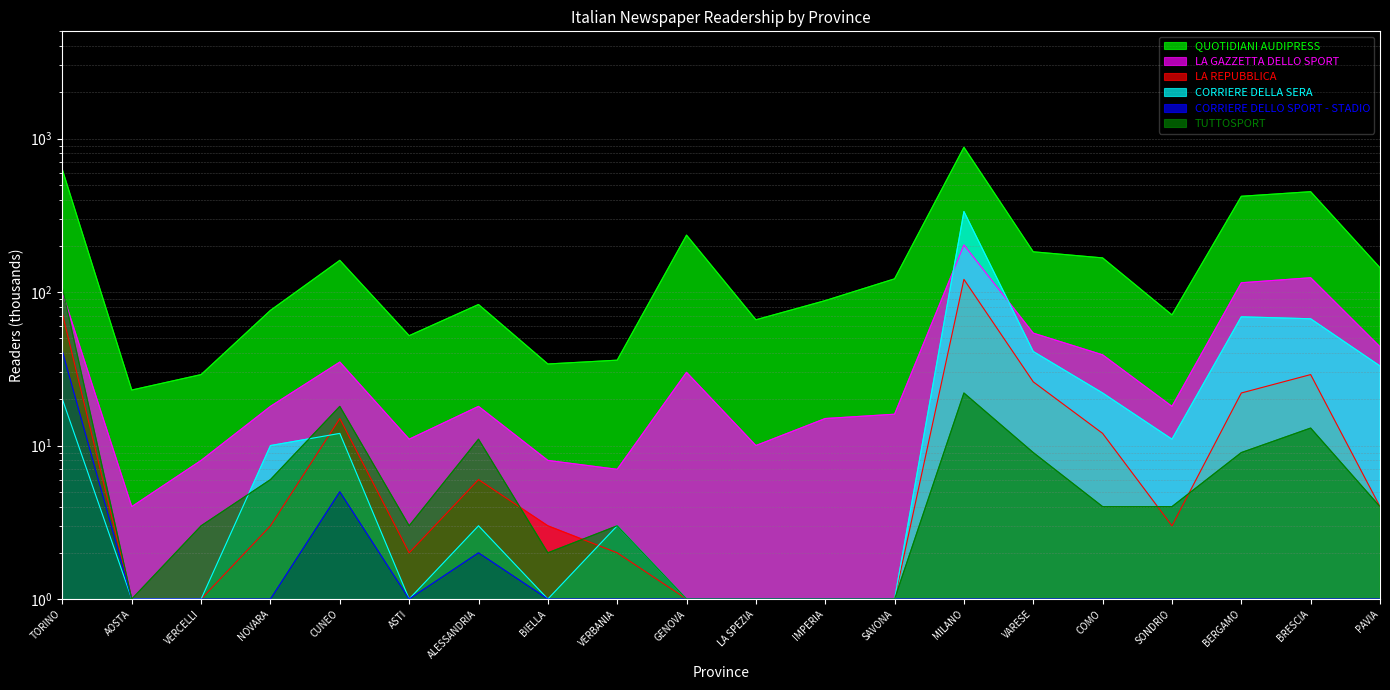

How many lines are shown in the chart?

6